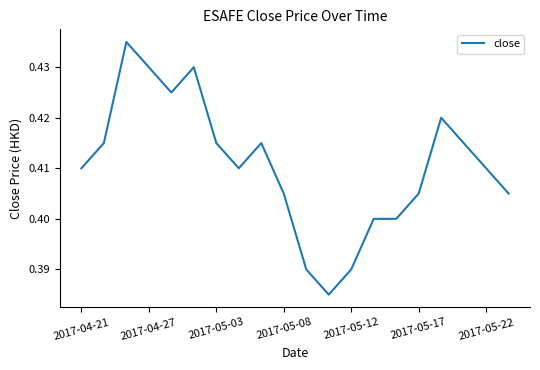

True or false: the data shows 0.2 at 2017-05-17.

False